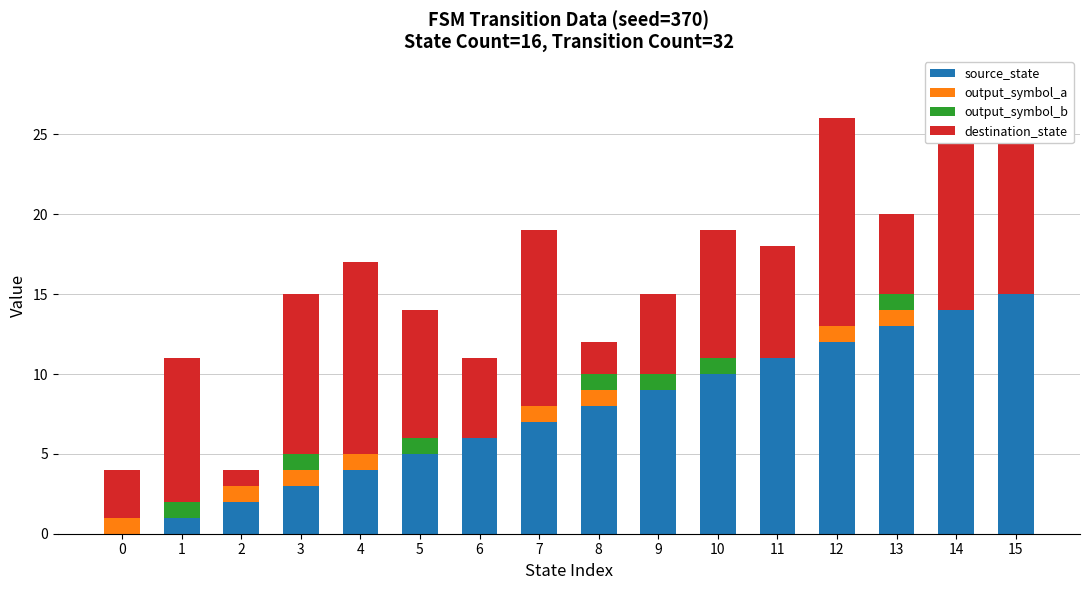

What are all the series names shown in the legend?

source_state, output_symbol_a, output_symbol_b, destination_state